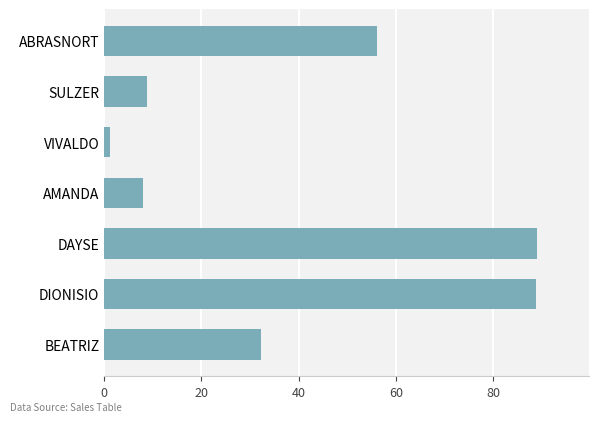

What is the approximate value at AMANDA?

8.0